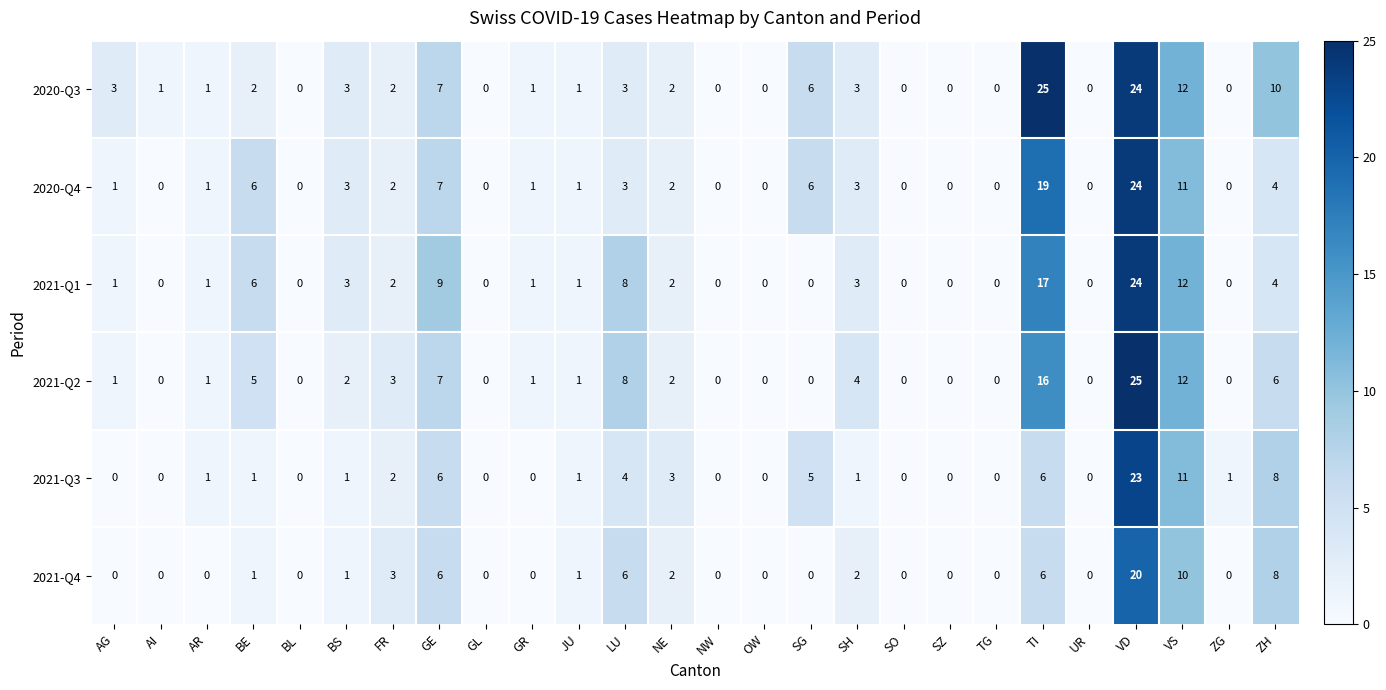

Which series has the largest total across all categories?

2020-Q3